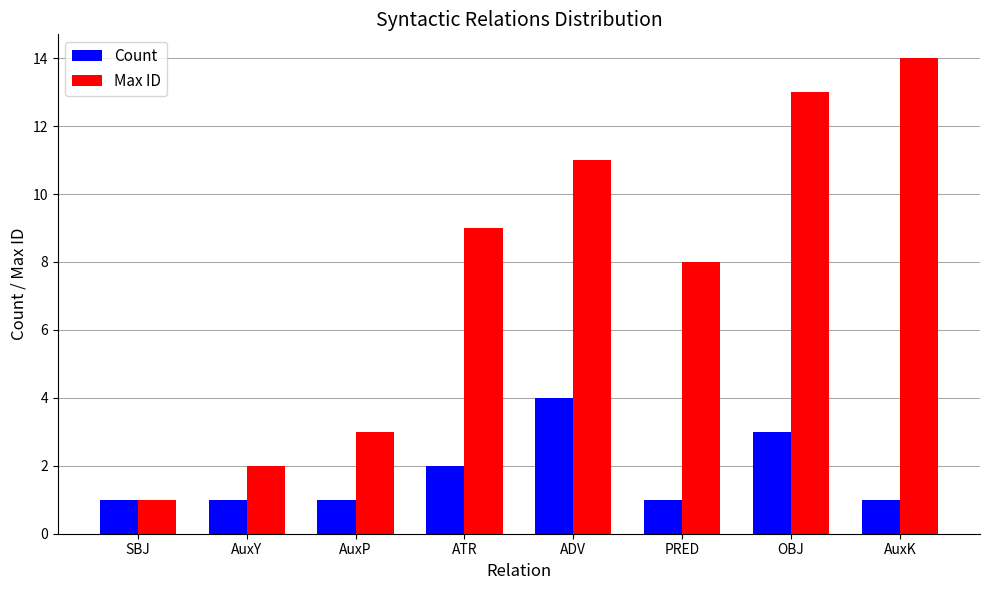

What is the total value across all series at ADV?

15